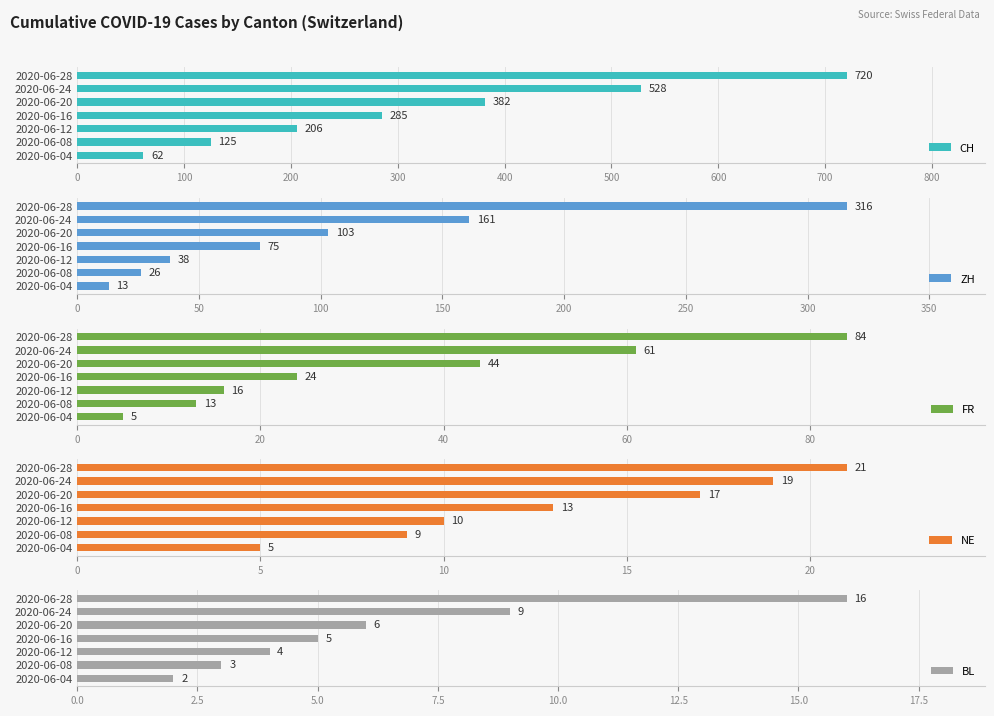

What is the difference between the second highest and minimum values in the ZH series?

148